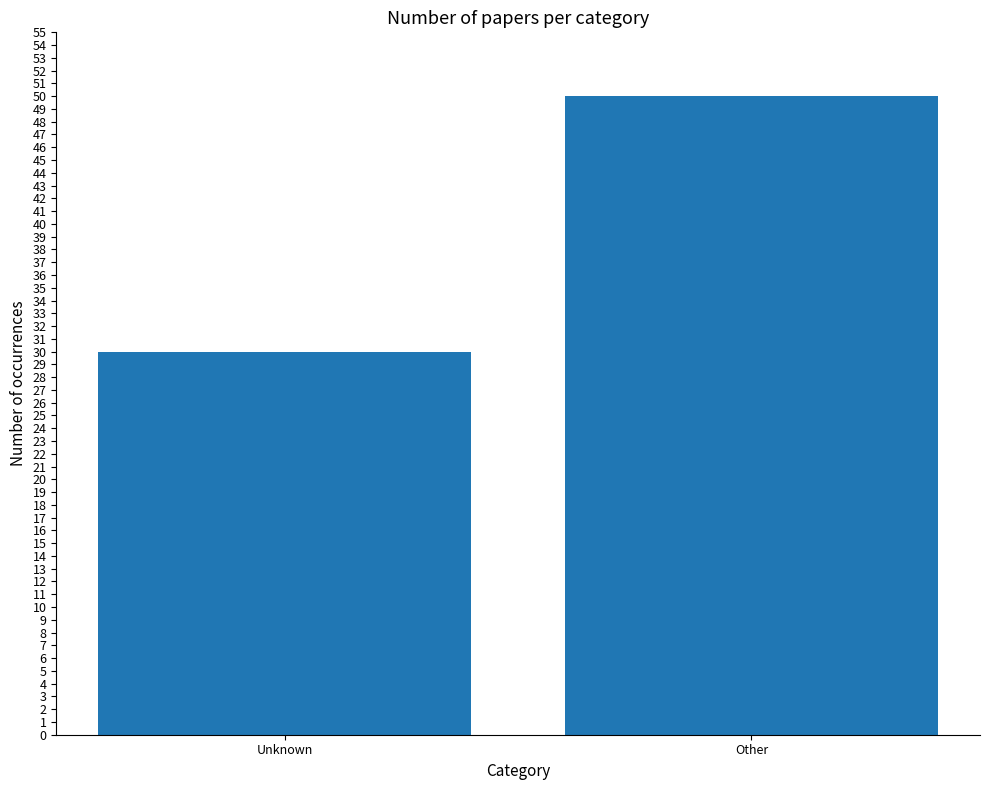

Reading right to left, list all the values displayed in this chart.

50	30